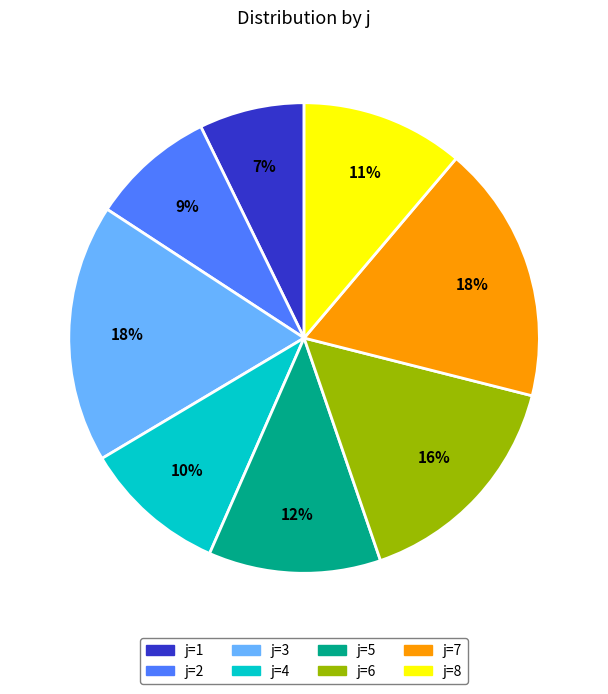

To the nearest percent, what portion does j=7 represent?

18%